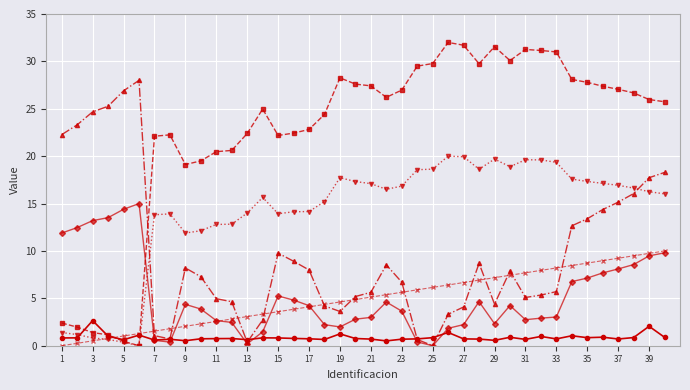

What is the maximum value shown in the chart?

32.0